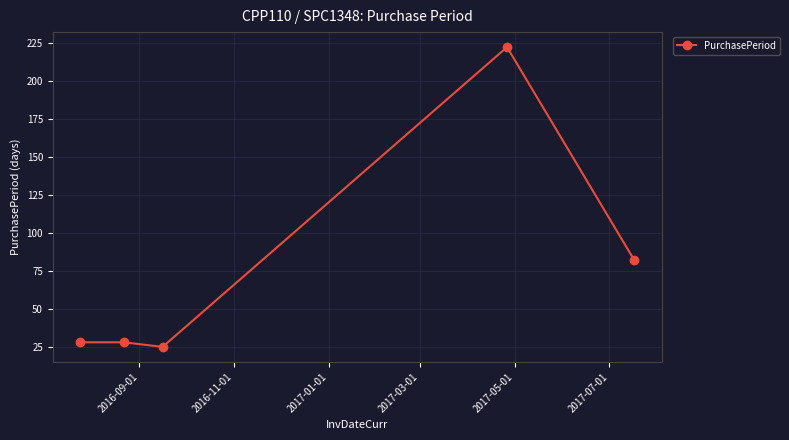

Reading left to right, list all the values displayed in this chart.

28	28	25	222	82